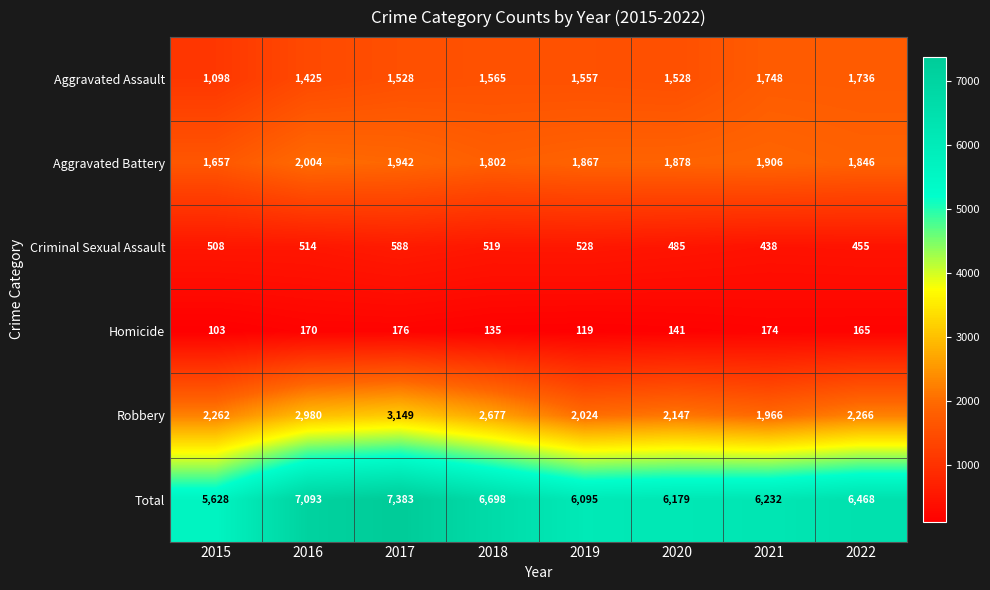

The value of Aggravated Assault at 2018 is 1565. True or false?

True